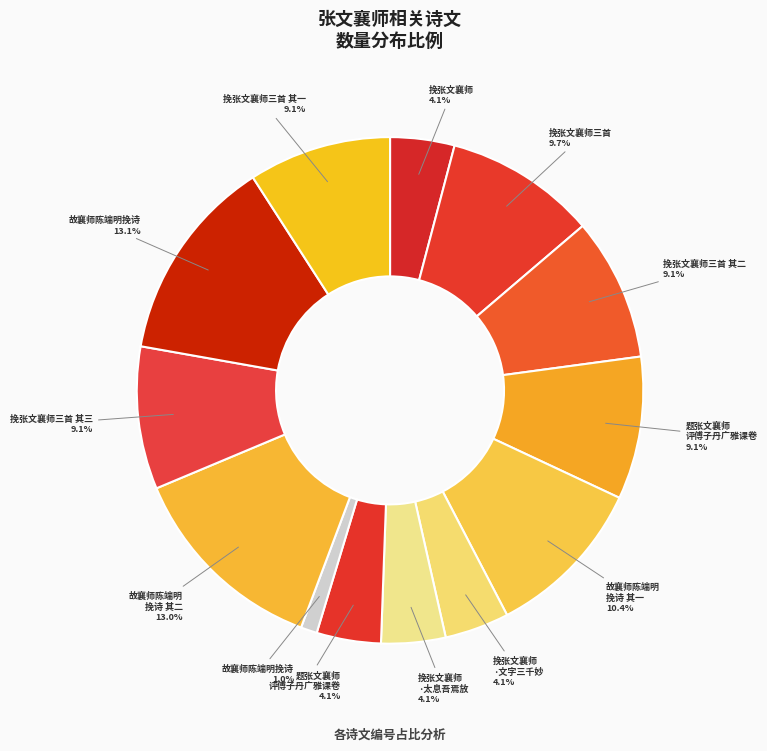

To the nearest percent, what is the difference between the largest and smallest slice percentages?

12%